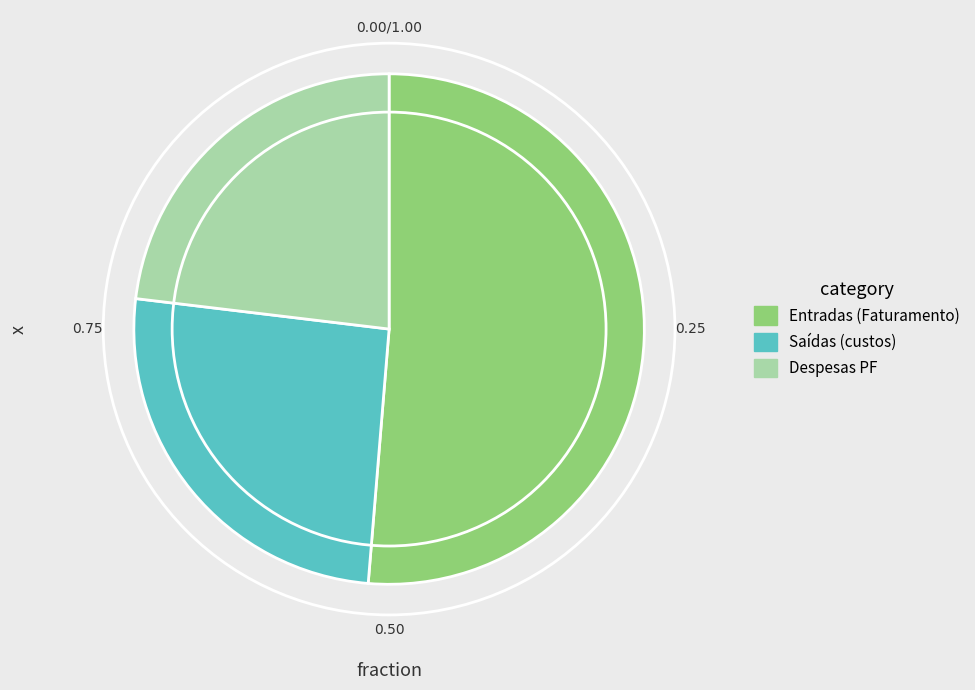

Rank the categories by value from lowest to highest.

Despesas PF, Saídas (custos), Entradas (Faturamento)